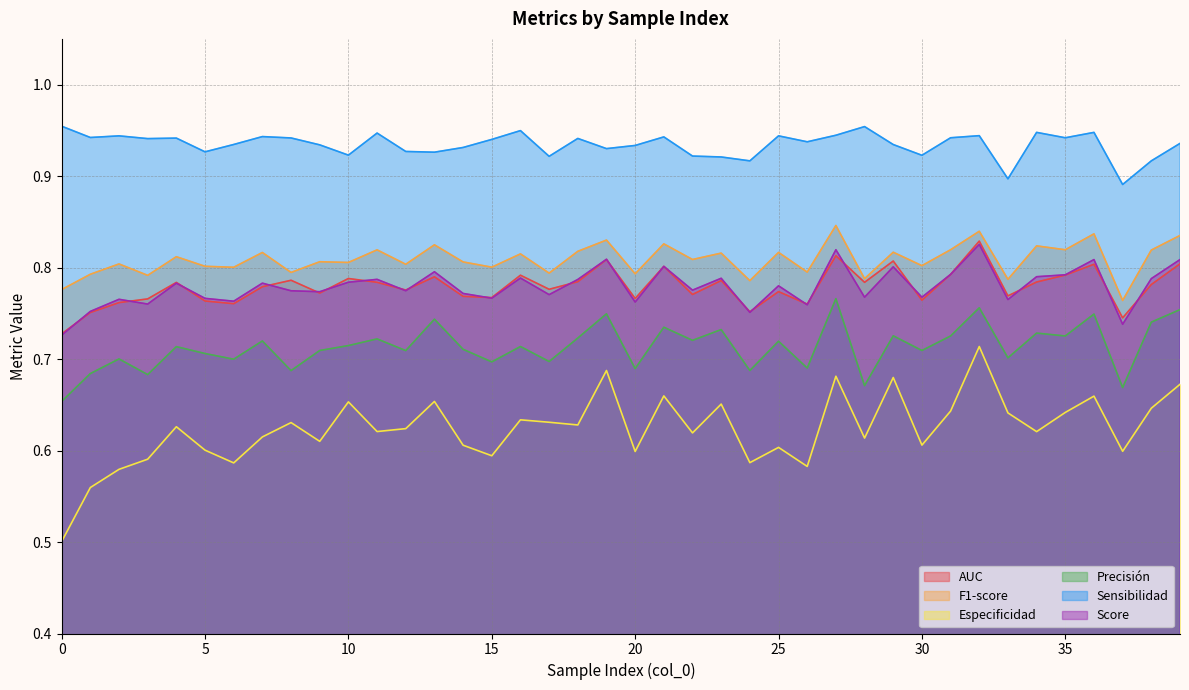

What are all the series names shown in the legend?

AUC, F1-score, Especificidad, Precisión, Sensibilidad, Score